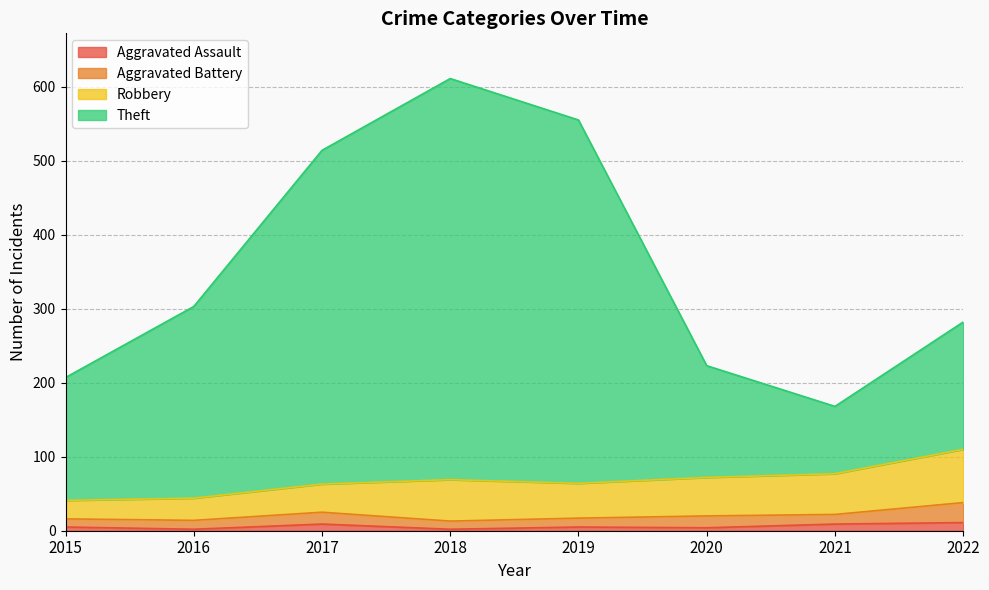

At which label does Theft first exceed 303?

2017